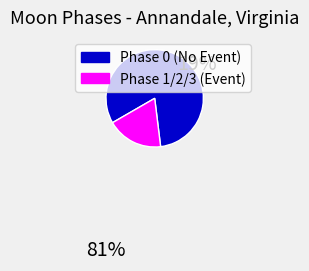

Is there a majority slice in this chart?

Yes